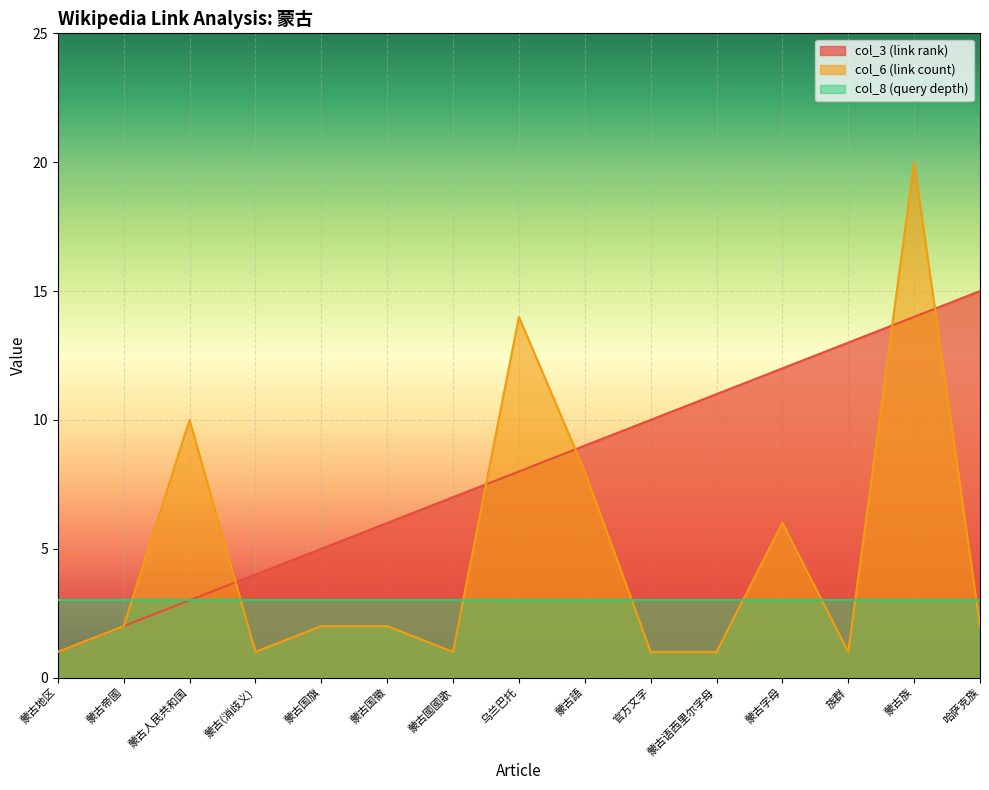

Which category has the lowest value across all series?

蒙古地区